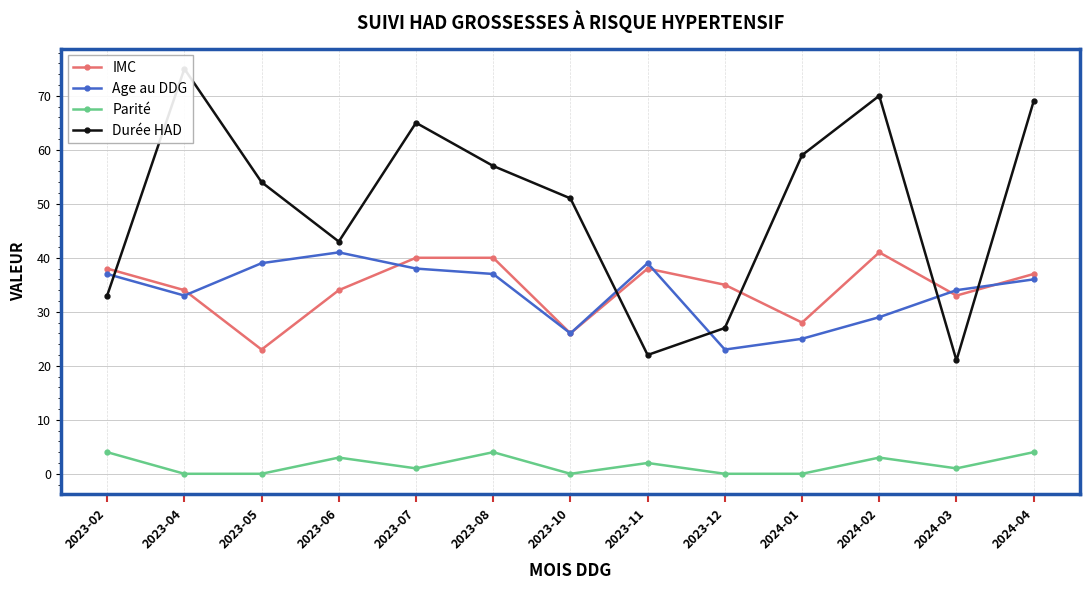

What is the total value across all series at 2024-01?

112